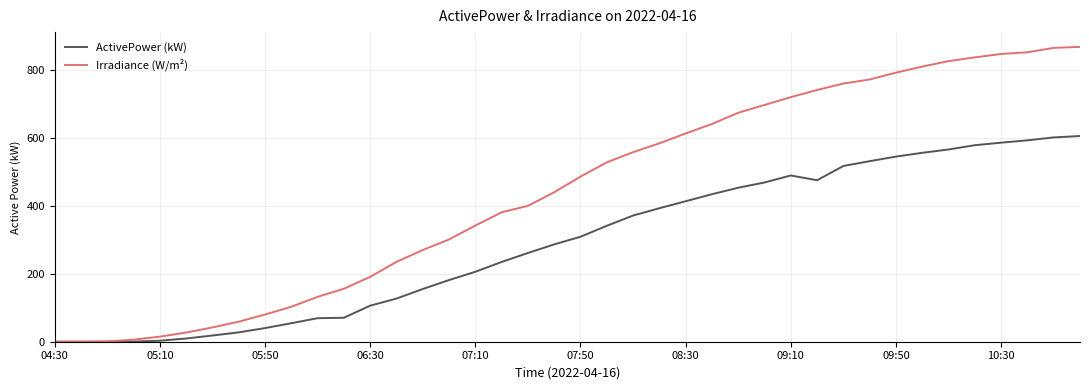

Which series has the largest total across all categories?

Irradiance (W/m²)